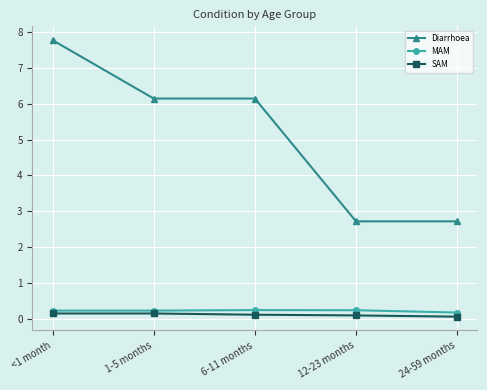

True or false: MAM has a value of 0.2 at 12-23 months.

True